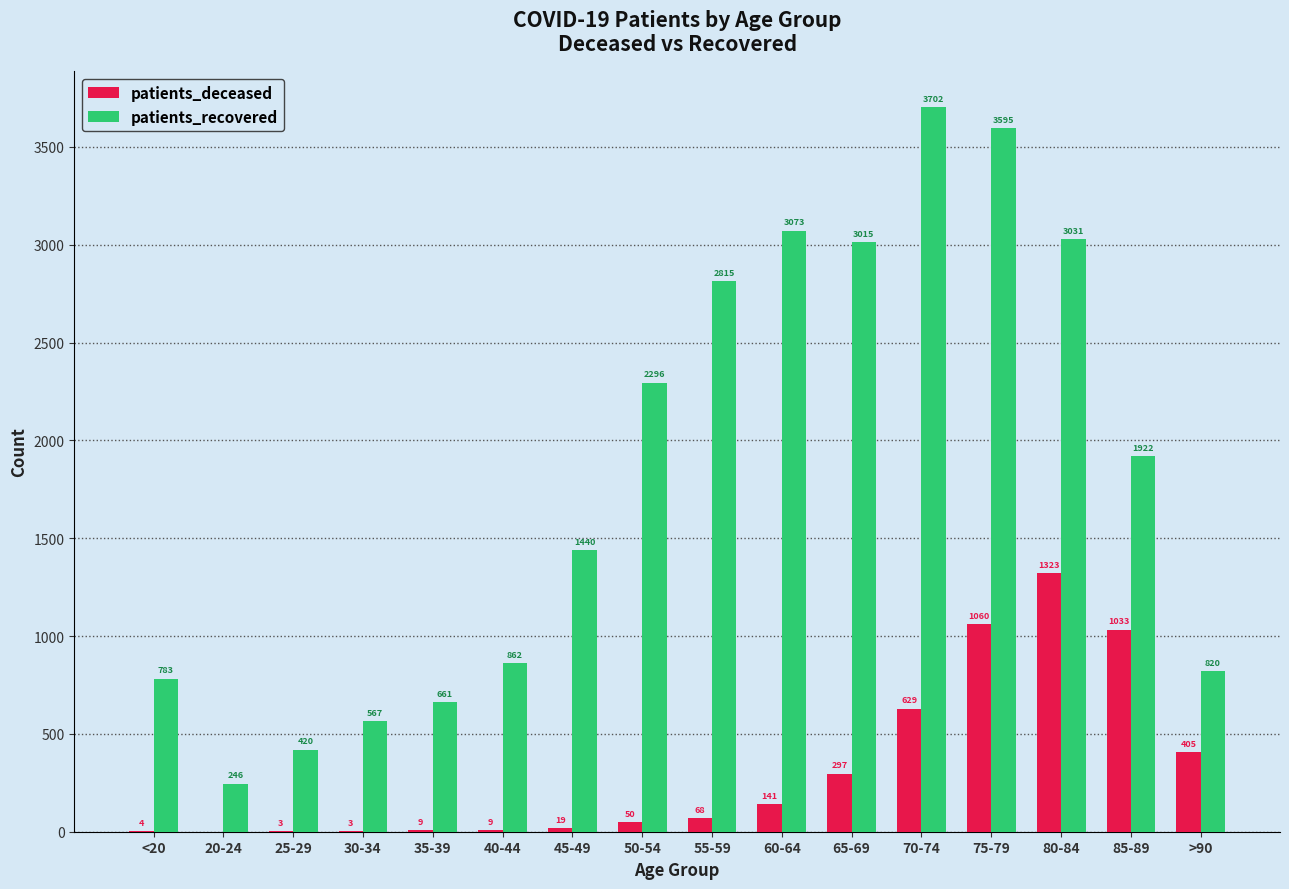

What are all the series names shown in the legend?

patients_deceased, patients_recovered